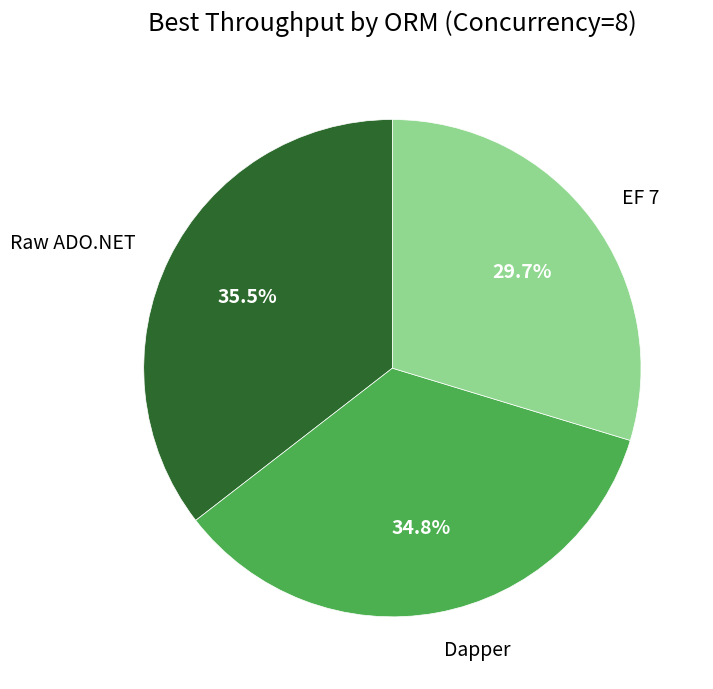

True or false: Dapper accounts for 35% of the total.

True